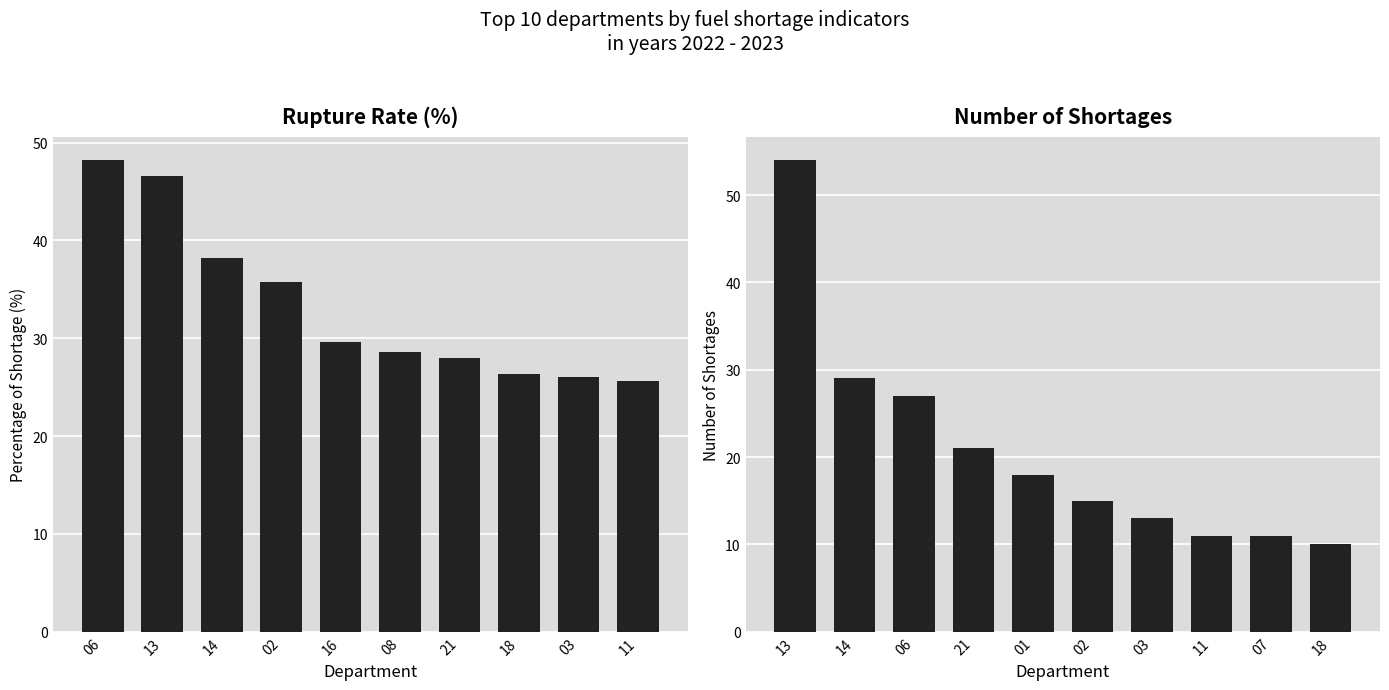

What is the value of the pourcentage_rupture bar at the 3rd from the left?

38.2